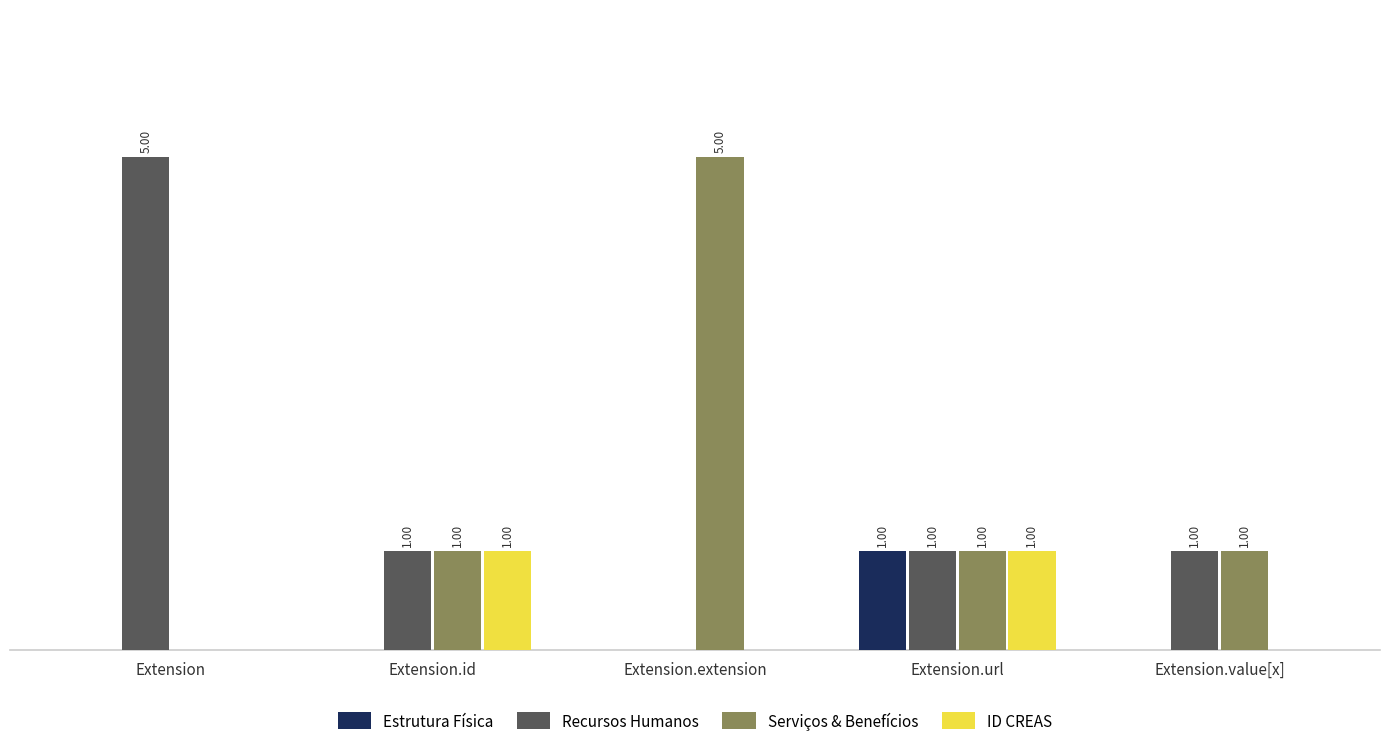

Where does the Recursos Humanos series first go above 1?

Extension